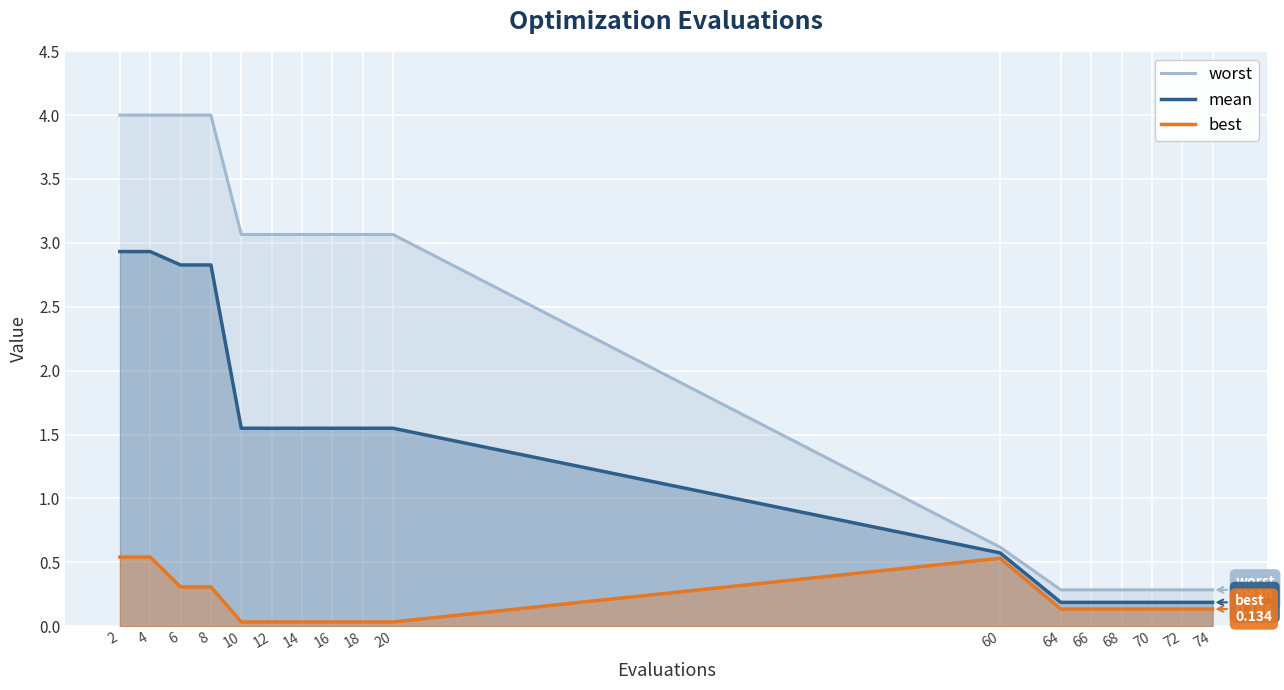

How many lines are shown in the chart?

3